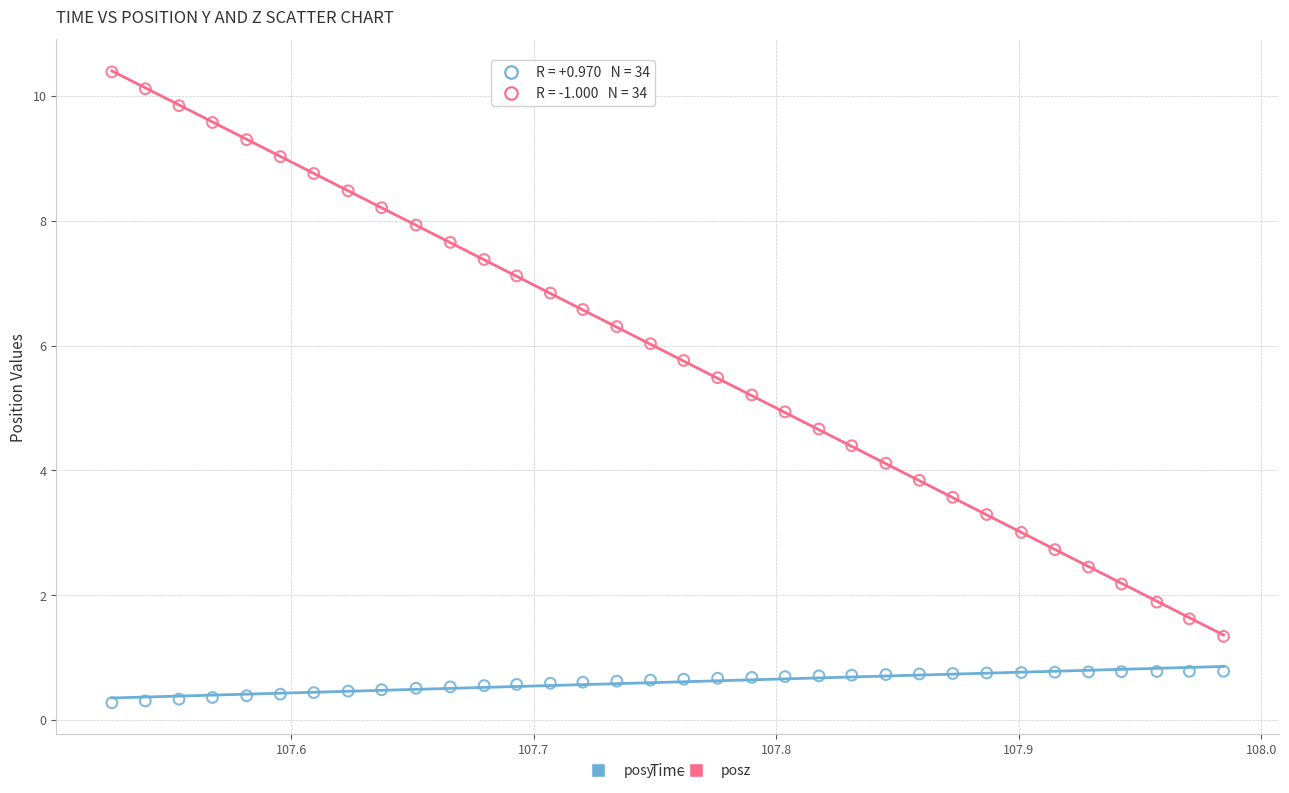

Across all data points, what is the range of Y values (max minus min)?

10.1